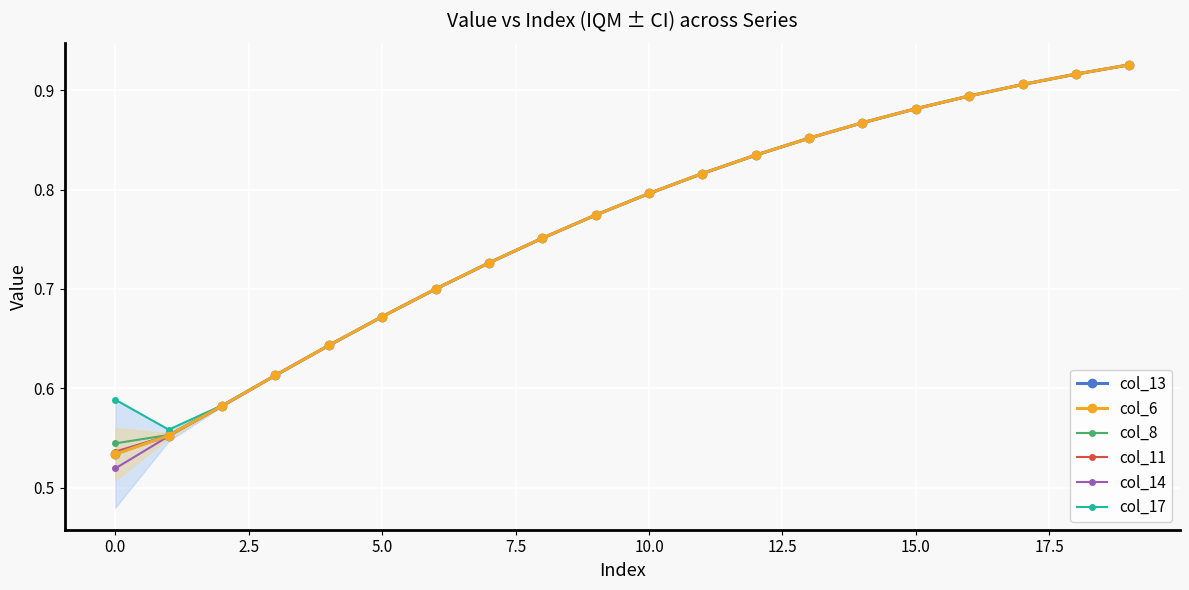

The value of col_8 at 19 is 0.3. True or false?

False